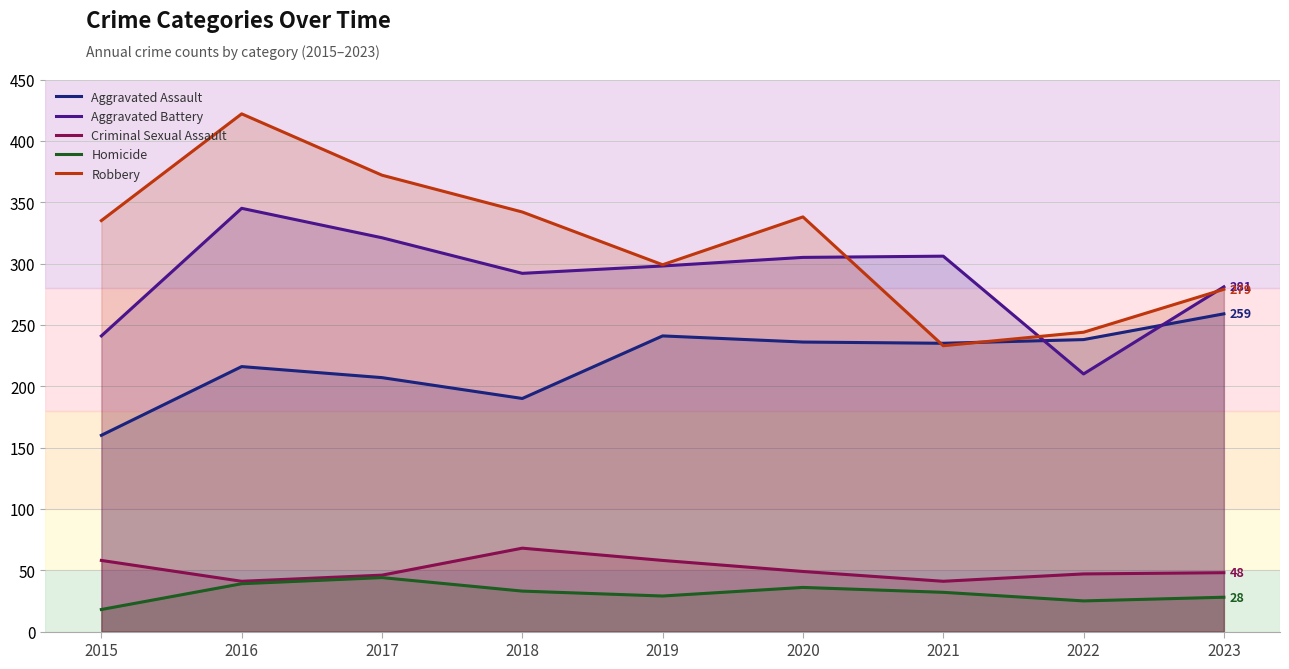

Which series has the widest spread of values?

Robbery